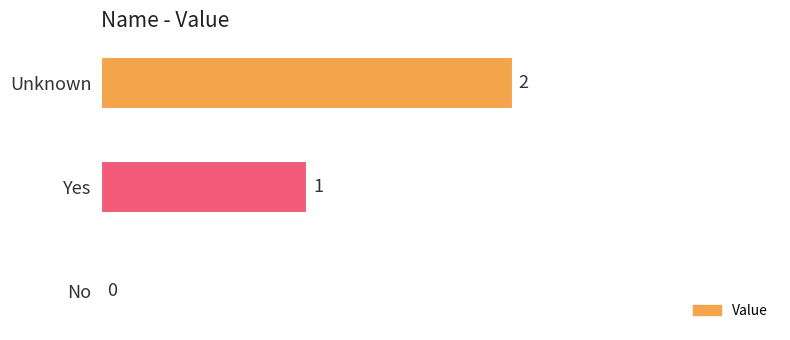

Where is the data nearest to the value 1?

Yes